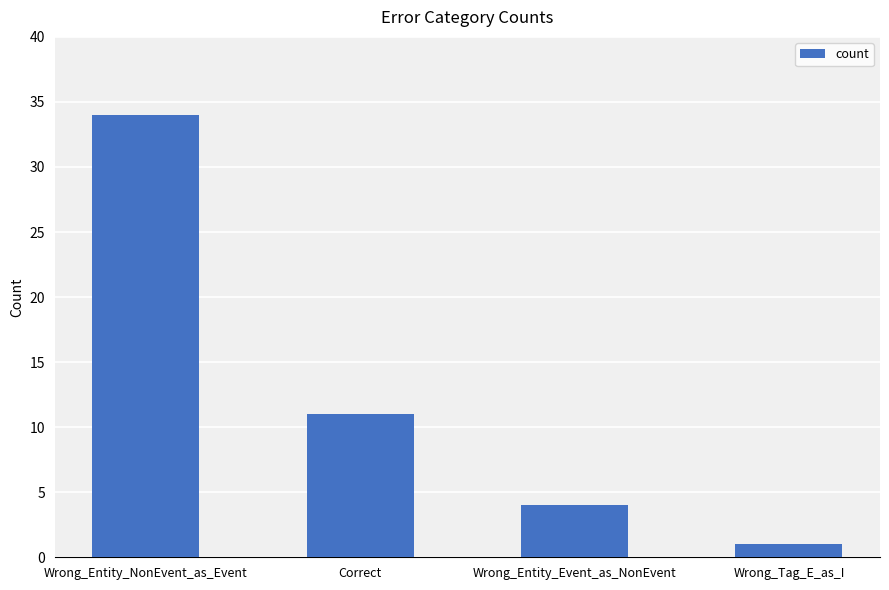

Does the chart contain any negative values?

No